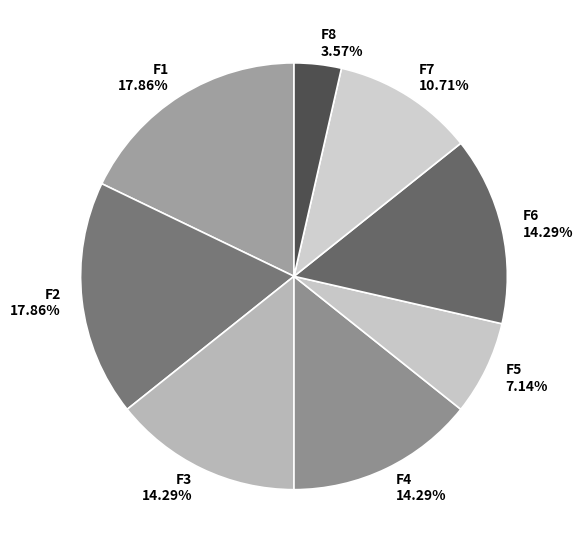

How many slices are in this pie chart?

8